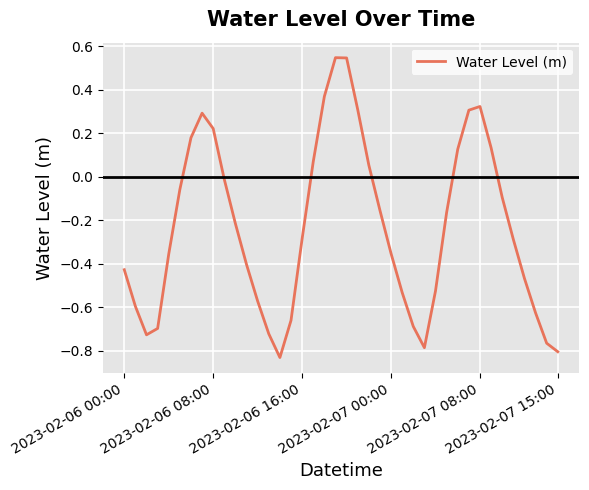

What is the difference between the maximum and minimum values?

1.4